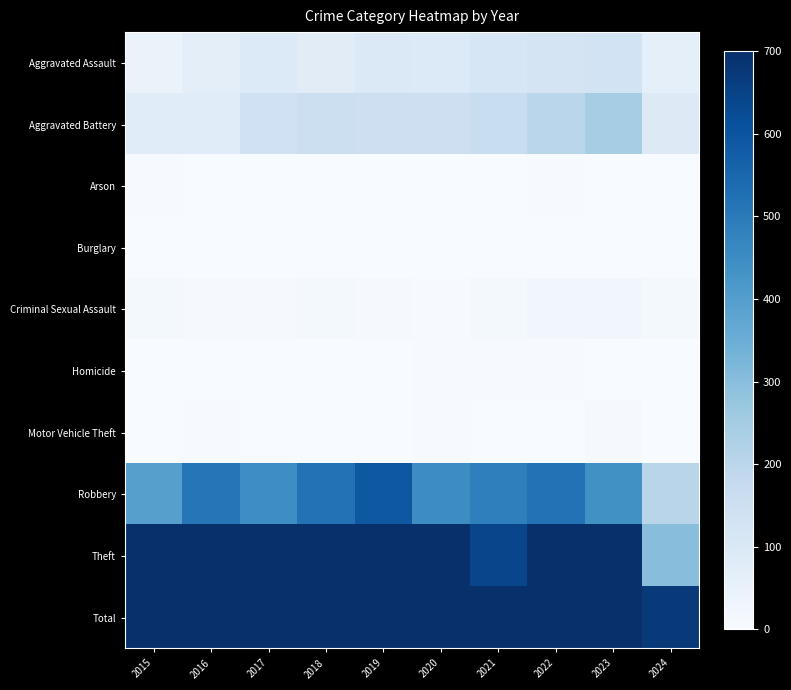

Reading left to right, what are all the values shown in this chart?

Aggravated Assault: 2015=46	2016=71	2017=95	2018=77	2019=98	2020=94	2021=110	2022=121	2023=130	2024=62
Aggravated Battery: 2015=82	2016=82	2017=142	2018=152	2019=148	2020=150	2021=163	2022=202	2023=244	2024=92
Arson: 2015=3	2016=0	2017=0	2018=1	2019=1	2020=1	2021=2	2022=5	2023=2	2024=0
Burglary: 2015=0	2016=0	2017=2	2018=0	2019=1	2020=0	2021=1	2022=0	2023=0	2024=0
Criminal Sexual Assault: 2015=12	2016=8	2017=8	2018=11	2019=8	2020=3	2021=14	2022=24	2023=22	2024=12
Homicide: 2015=0	2016=1	2017=1	2018=1	2019=2	2020=3	2021=4	2022=5	2023=2	2024=2
Motor Vehicle Theft: 2015=1	2016=4	2017=2	2018=1	2019=1	2020=3	2021=2	2022=2	2023=6	2024=2
Robbery: 2015=395	2016=510	2017=446	2018=520	2019=591	2020=450	2021=484	2022=521	2023=440	2024=204
Theft: 2015=1429	2016=1676	2017=1896	2018=2342	2019=2230	2020=930	2021=642	2022=880	2023=764	2024=299
Total: 2015=1968	2016=2352	2017=2592	2018=3105	2019=3080	2020=1634	2021=1422	2022=1760	2023=1610	2024=673